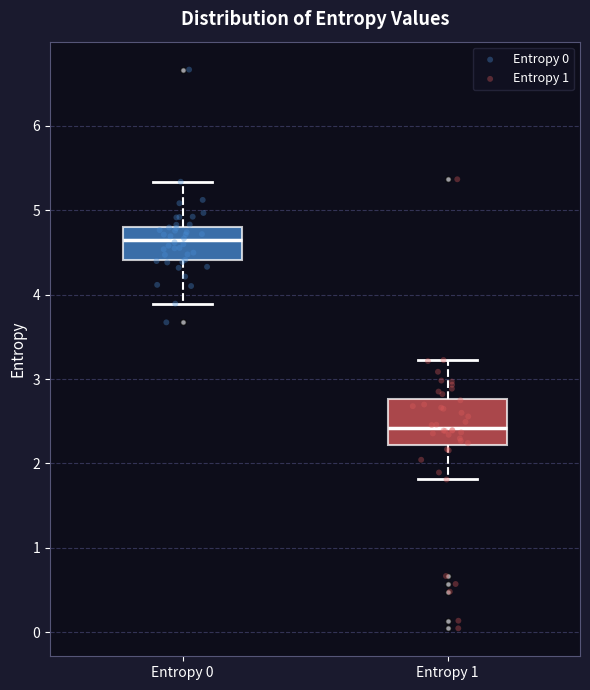

Reading left to right, transcribe this box plot: for each box, give where its median line is, the range the box spans, and where its two whiskers end, as read against the y-axis. The values are not printed on the chart, so give them approximately, as read against the axis.

Entropy 0: median 4.6, box 4.4 to 4.8, whiskers 3.9 to 5.3
Entropy 1: median 2.4, box 2.2 to 2.8, whiskers 1.8 to 3.2